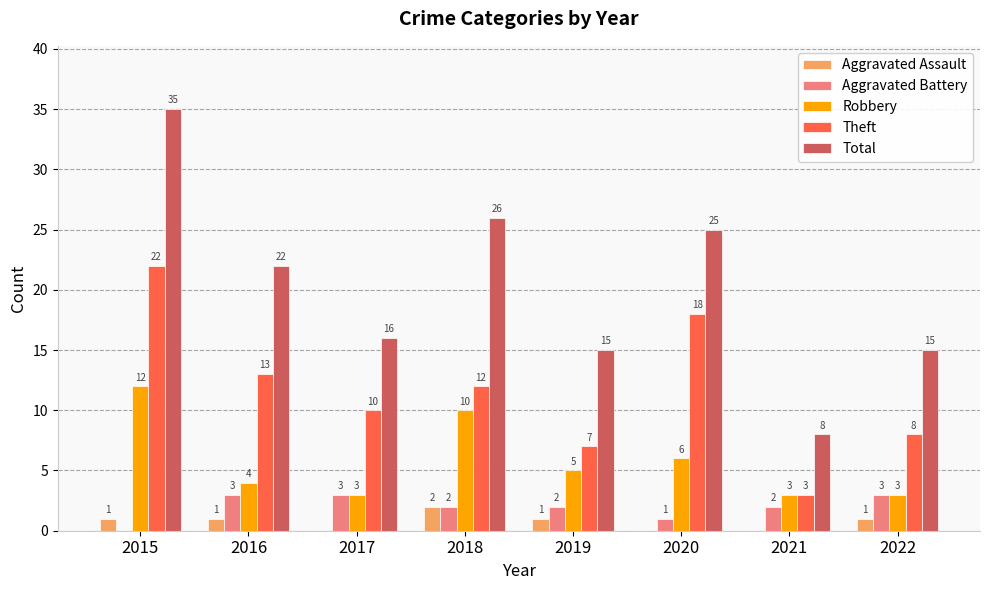

How many distinct data groups are displayed?

5